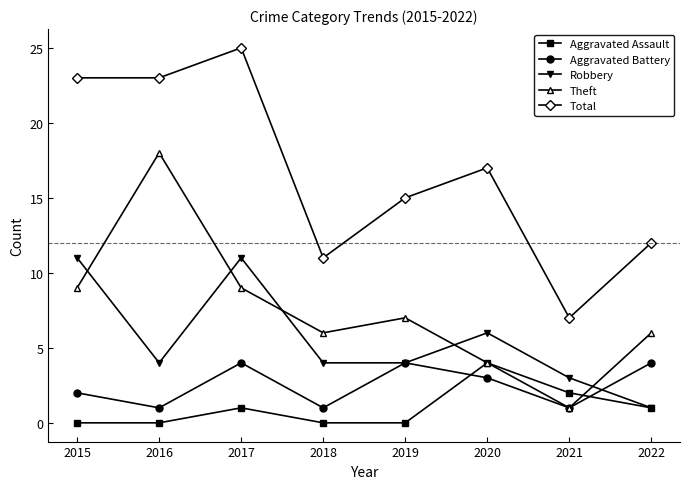

Count the number of categories in the chart.

8